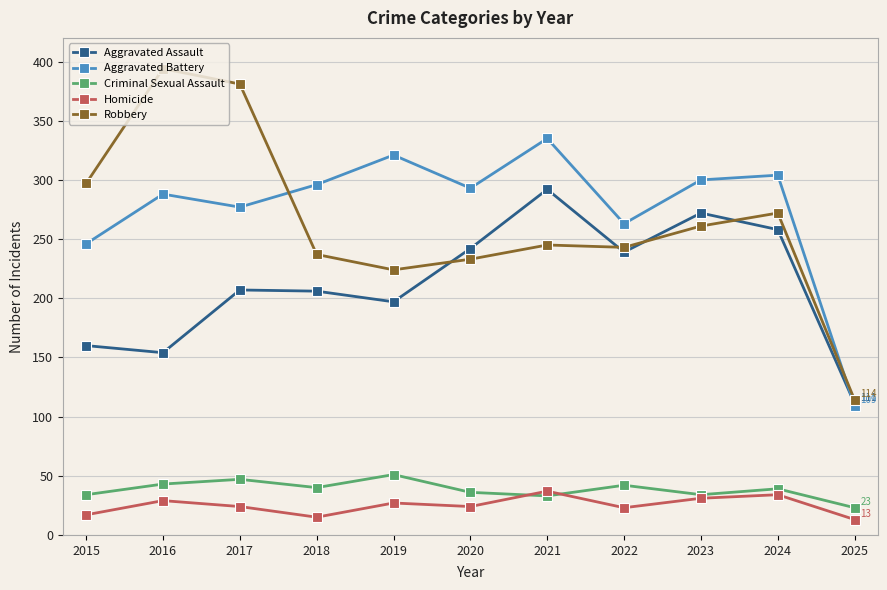

What is the spread (max minus min) of values at 2022?

240